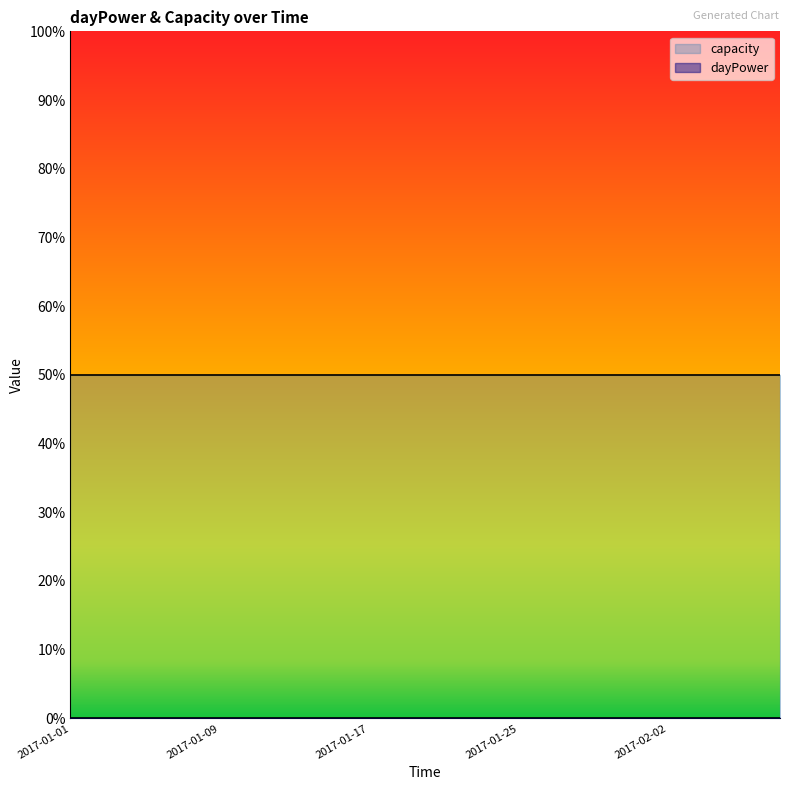

Reading right to left, extract all data points from this chart.

dayPower: 2017-02-08=0	2017-02-06=0	2017-02-04=0	2017-02-02=0	2017-01-31=0	2017-01-29=0	2017-01-27=0	2017-01-25=0	2017-01-23=0	2017-01-21=0	2017-01-19=0	2017-01-17=0	2017-01-15=0	2017-01-13=0	2017-01-11=0	2017-01-09=0	2017-01-07=0	2017-01-05=0	2017-01-03=0	2017-01-01=0
capacity: 2017-02-08=50	2017-02-06=50	2017-02-04=50	2017-02-02=50	2017-01-31=50	2017-01-29=50	2017-01-27=50	2017-01-25=50	2017-01-23=50	2017-01-21=50	2017-01-19=50	2017-01-17=50	2017-01-15=50	2017-01-13=50	2017-01-11=50	2017-01-09=50	2017-01-07=50	2017-01-05=50	2017-01-03=50	2017-01-01=50